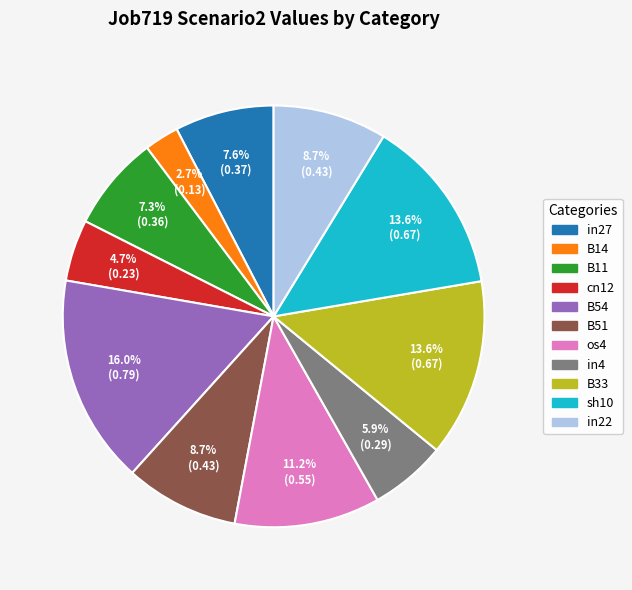

To the nearest percent, what is the difference between the largest and smallest slice percentages?

13%